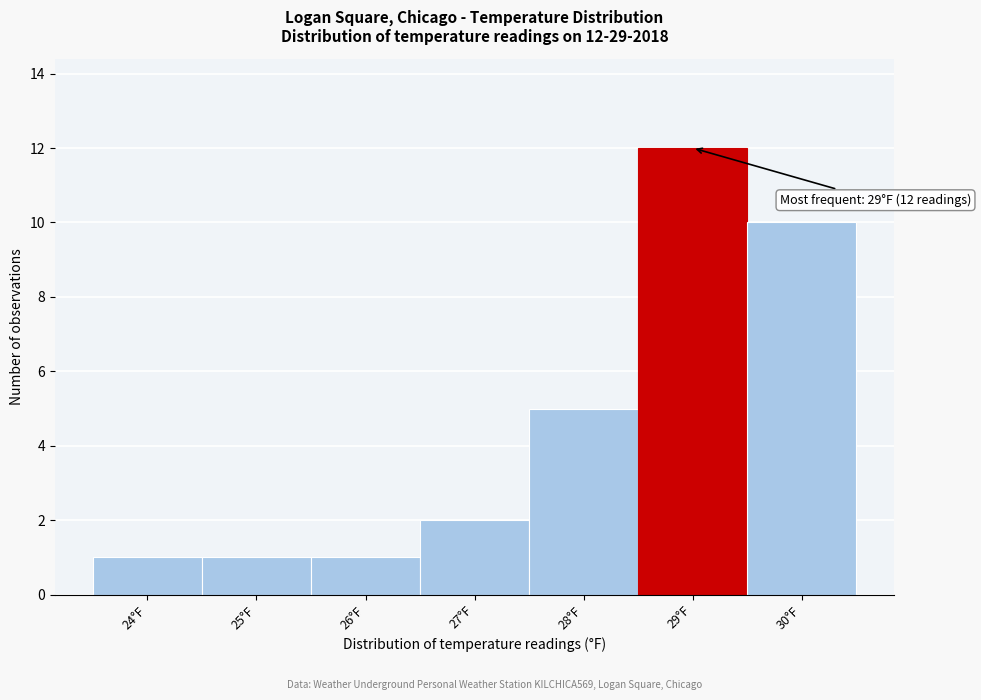

Over which range of the x-axis is the bar tallest?

28.5 to 29.5